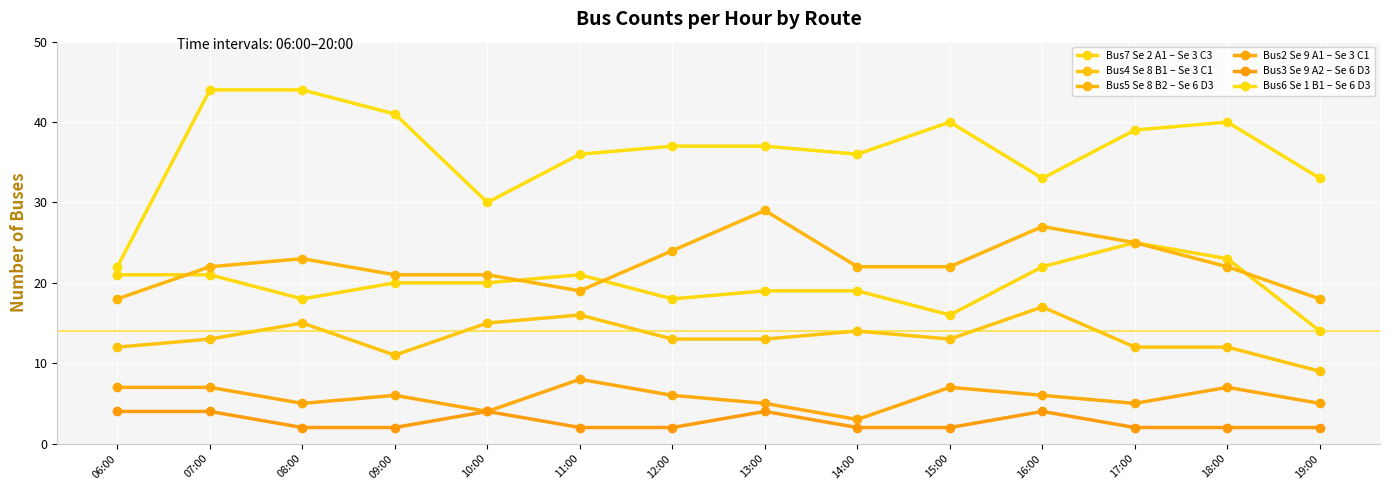

At how many categories does at least one series exceed 11?

14